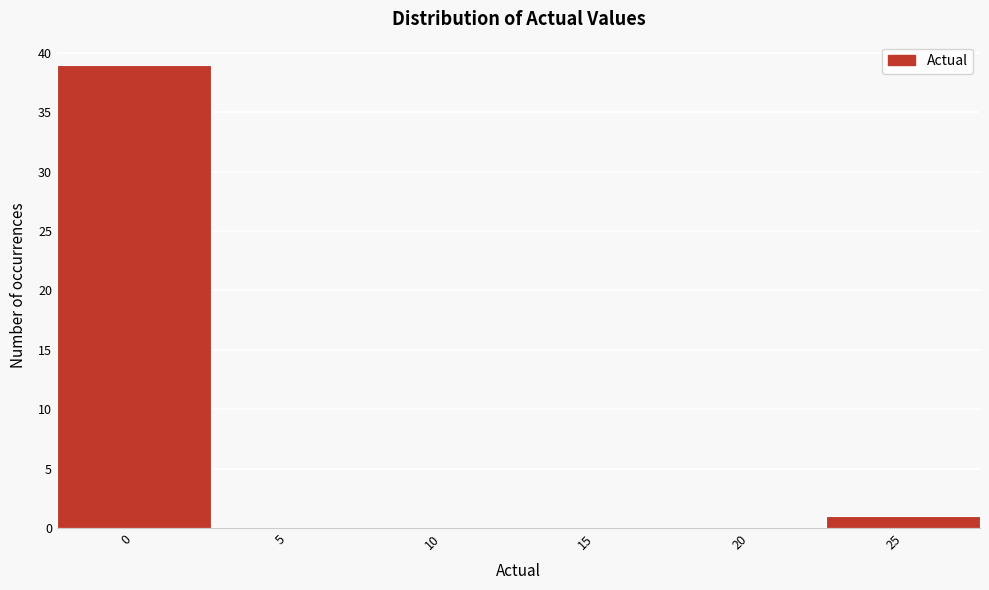

Reading left to right, transcribe this chart: for each bar, give the range it covers on the x-axis and its height. The values are not printed on the chart, so give them approximately, as read against the axis.

-2.5 to 2.5: 39
2.5 to 7.5: 0
7.5 to 12.5: 0
12.5 to 17.5: 0
17.5 to 22.5: 0
22.5 to 27.5: 1